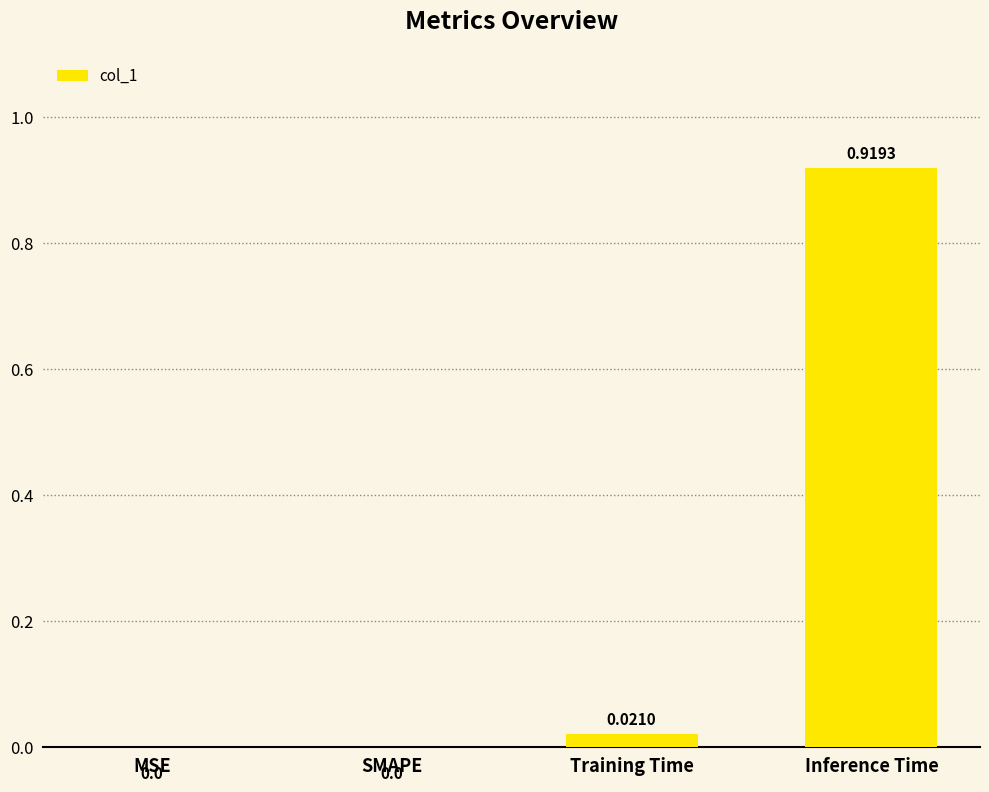

Are the bars horizontal?

No